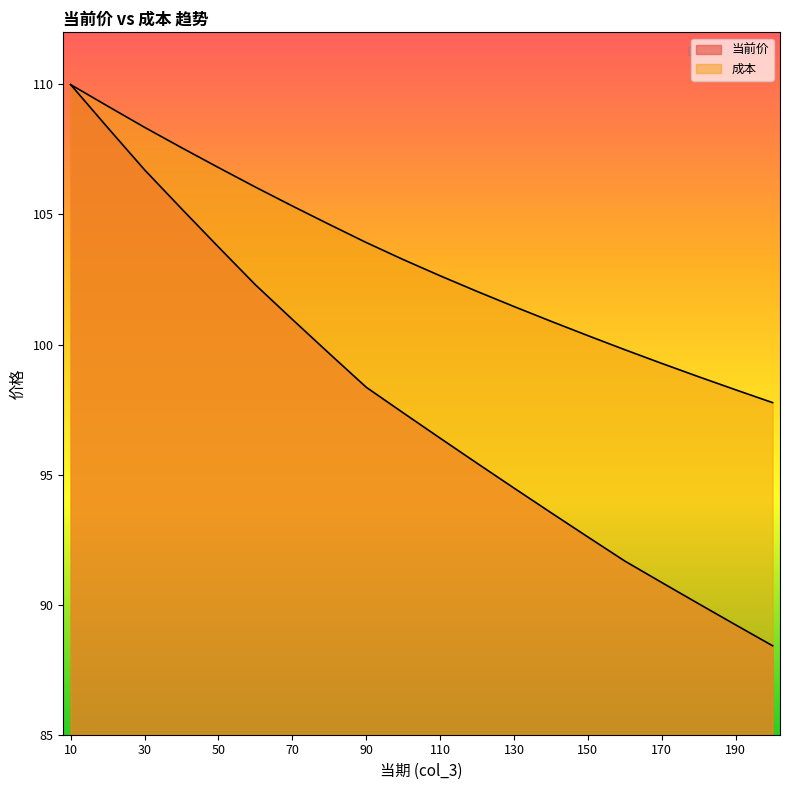

Reading left to right, transcribe all the data shown in this chart.

当前价: 110.0	108.3	106.7	105.2	103.7	102.3	101.0	99.7	98.4	97.4	96.4	95.4	94.5	93.5	92.6	91.7	90.9	90.0	89.2	88.4
成本: 110.0	109.2	108.3	107.6	106.8	106.1	105.3	104.6	103.9	103.3	102.6	102.0	101.5	100.9	100.3	99.8	99.3	98.8	98.3	97.8